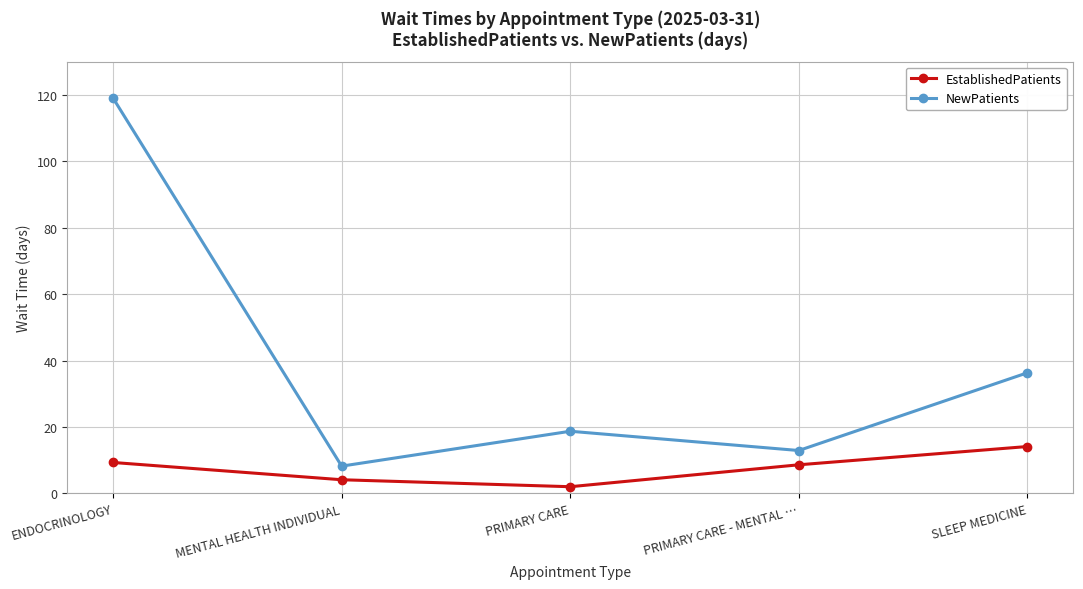

What is the sum of all EstablishedPatients values?

38.1